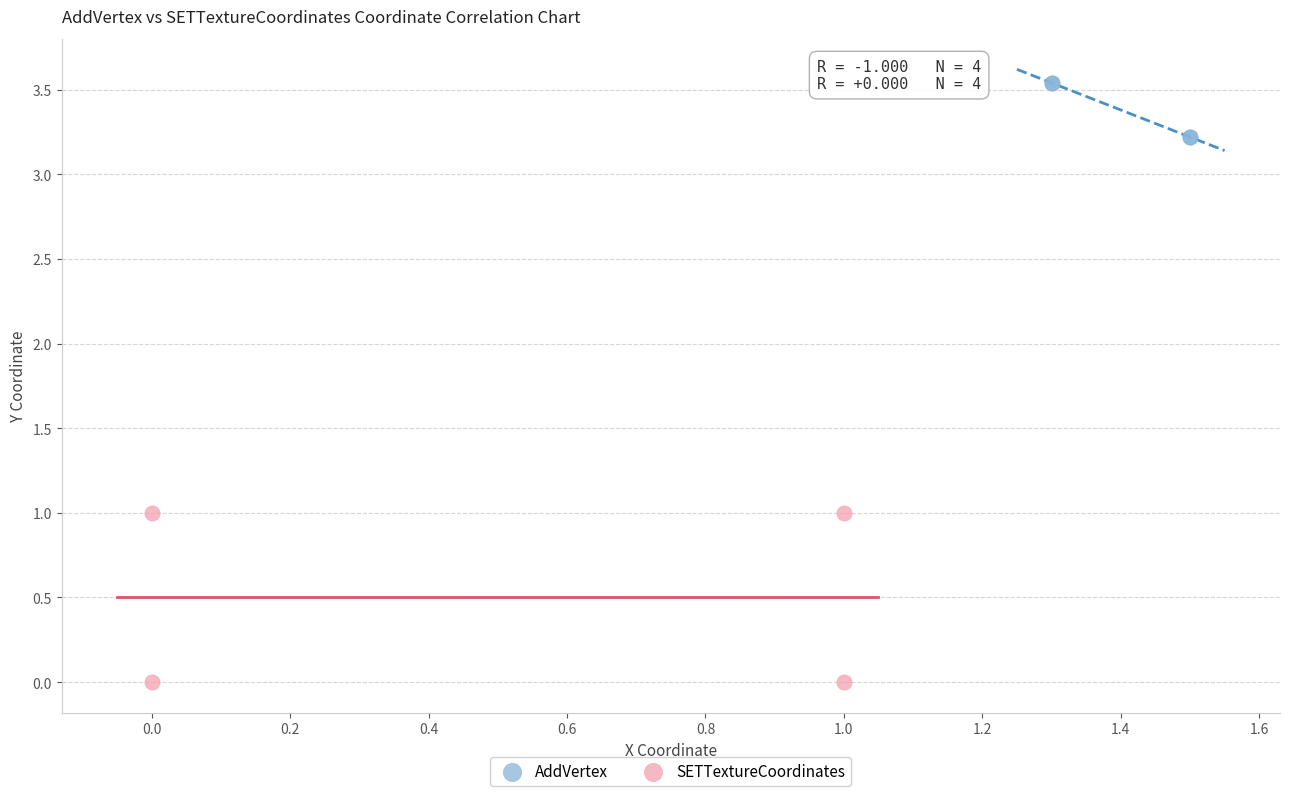

Which series reaches the minimum Y coordinate?

SETTextureCoordinates